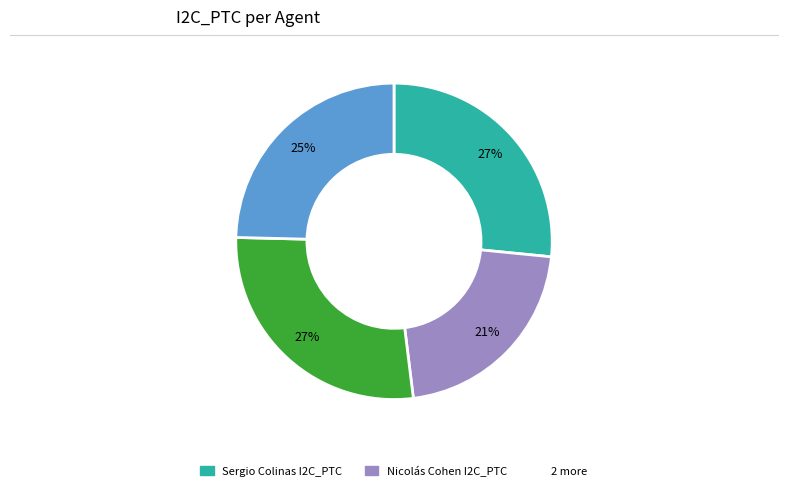

To the nearest percent, what is the average slice percentage?

25%